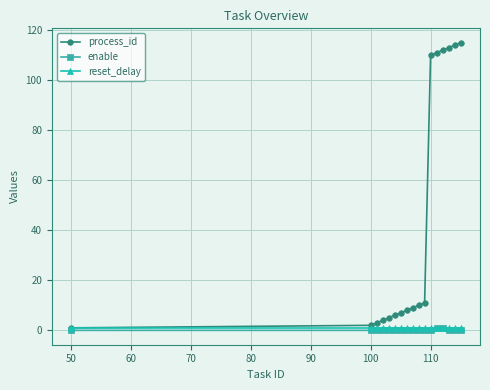

What is the value of the process_id point at the 13th from the left?

111